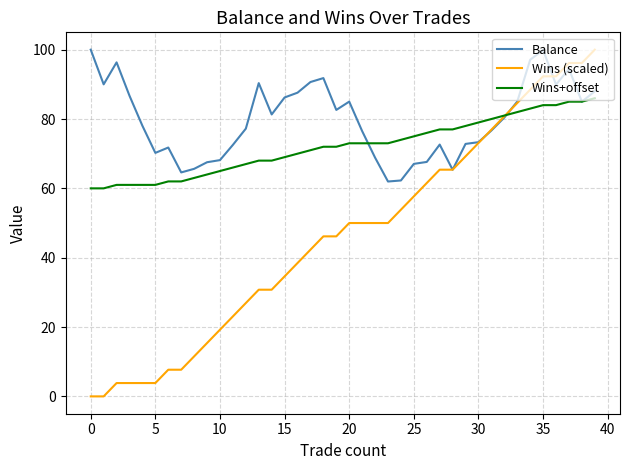

What are all the series names shown in the legend?

Balance, Wins (scaled), Wins+offset